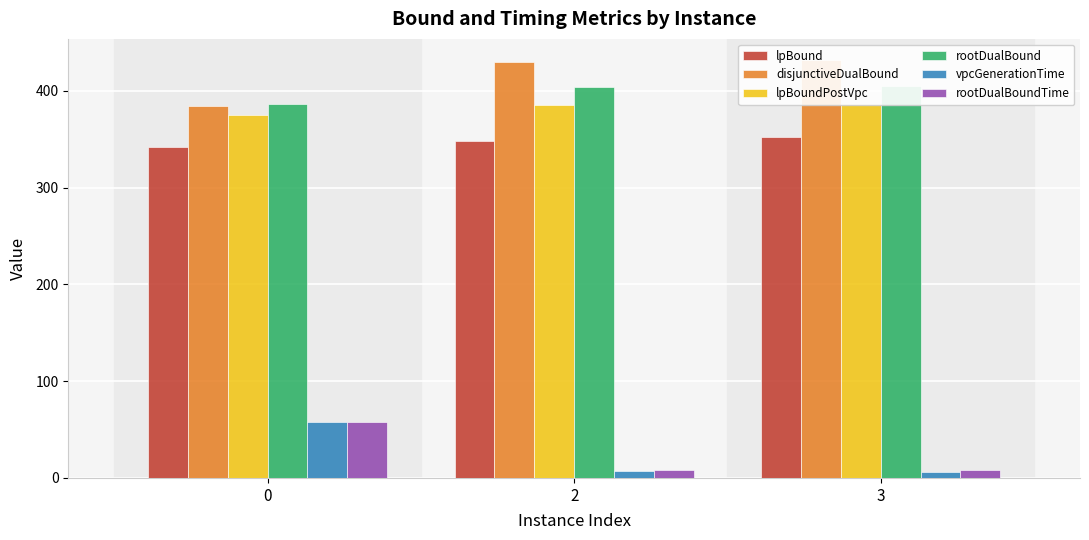

At 3, list the series in order from largest to smallest.

disjunctiveDualBound, rootDualBound, lpBoundPostVpc, lpBound, rootDualBoundTime, vpcGenerationTime